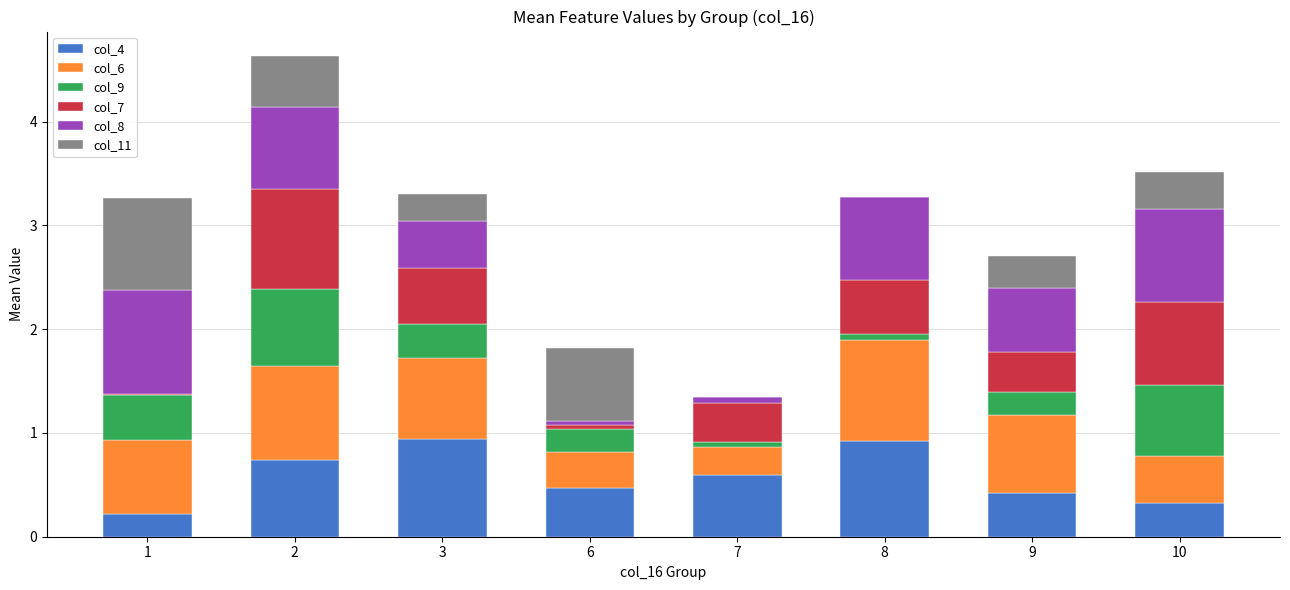

Is it true that col_4 equals 1.3 at 8?

False